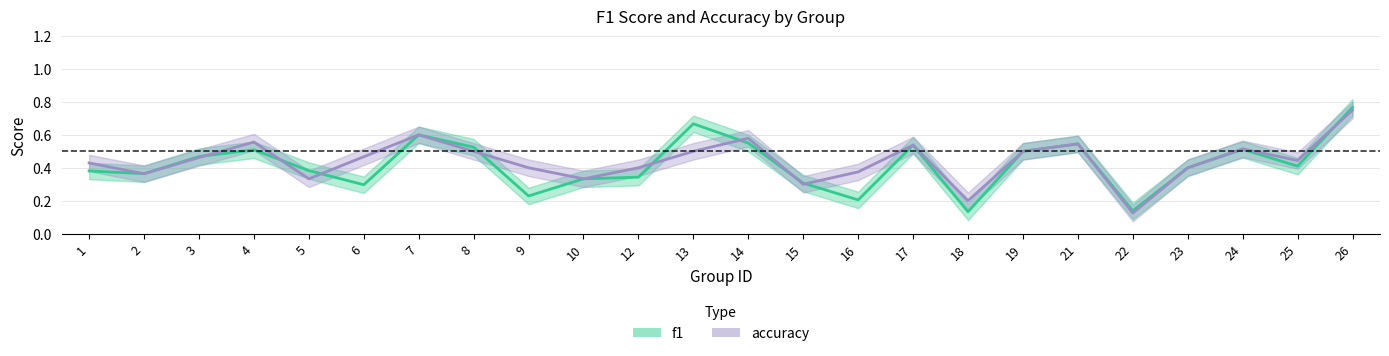

The accuracy_line series shows 1.0 at 14. True or false?

False